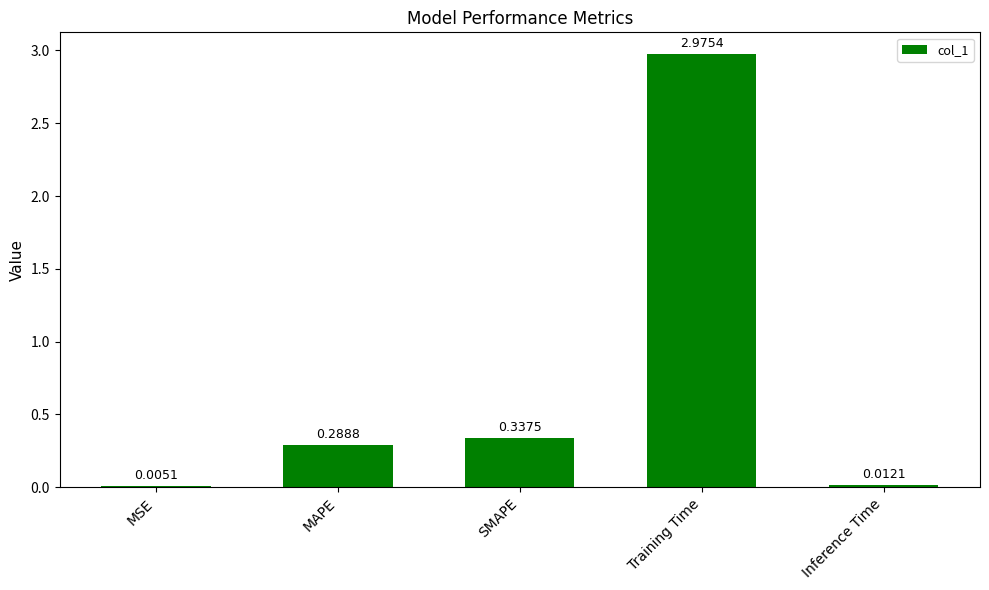

Is it true that the value at SMAPE is 0.5?

False